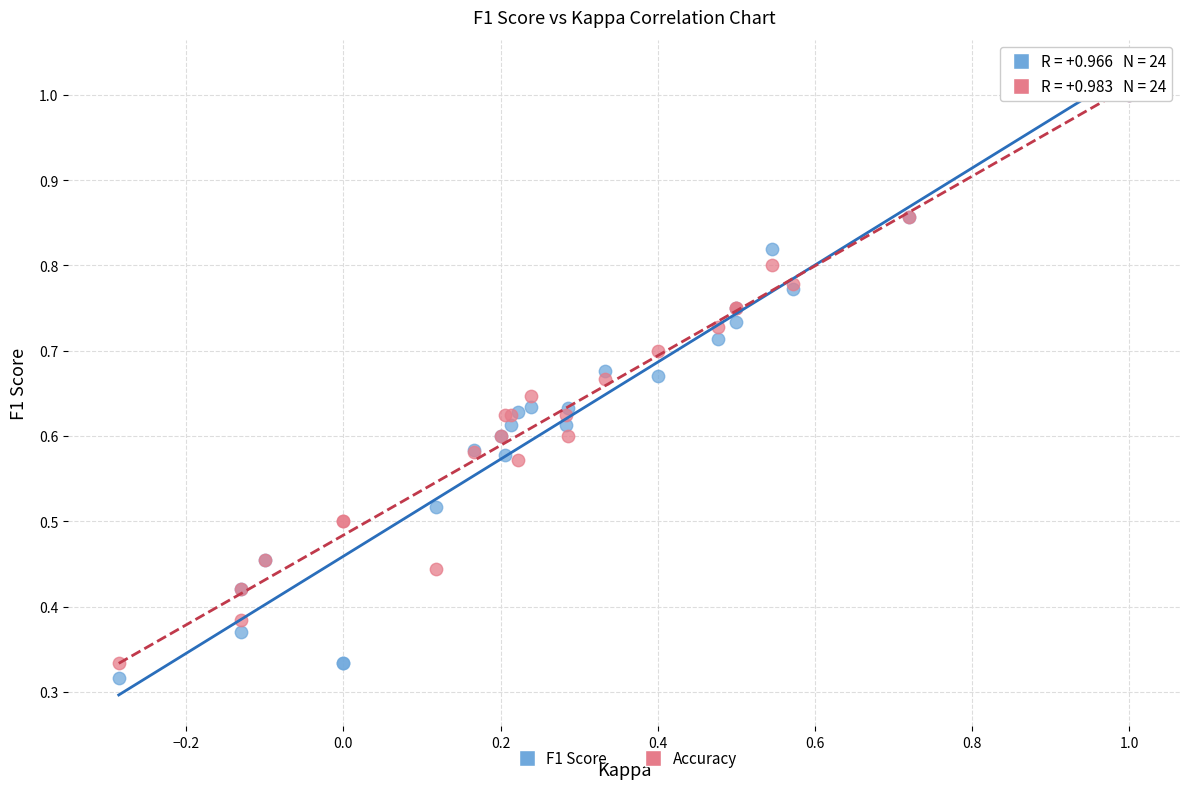

Which series reaches the minimum Y coordinate?

F1 Score